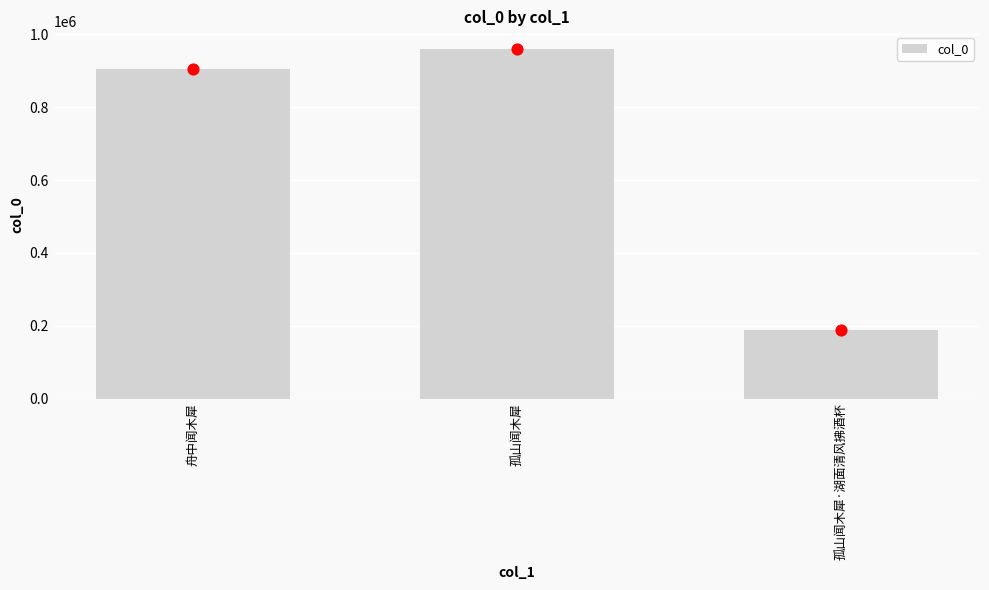

Between 孤山闻木犀·湖面清风拂酒杯 and 舟中闻木犀, which is larger?

舟中闻木犀